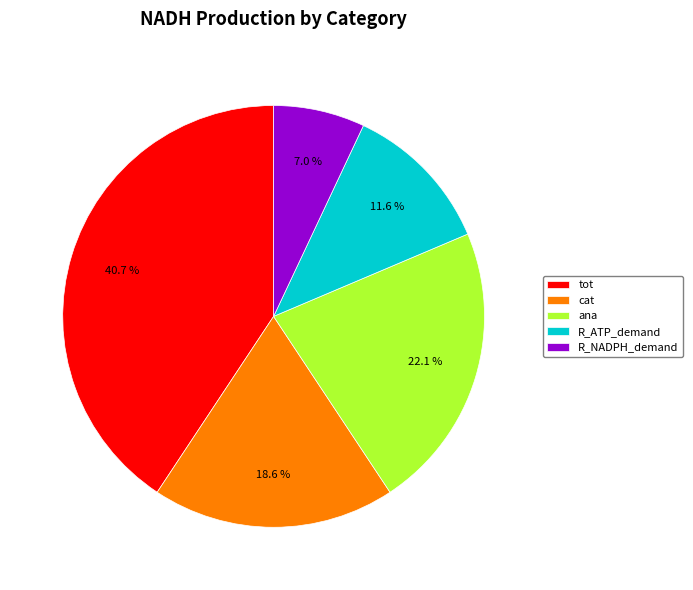

Which category has the smallest portion of the pie?

R_NADPH_demand